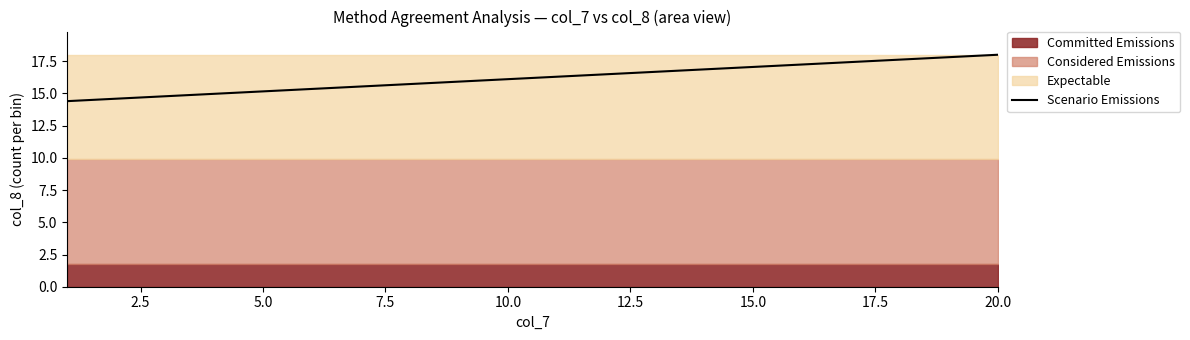

Is it true that Scenario Emissions equals 16.1 at 10.0?

True